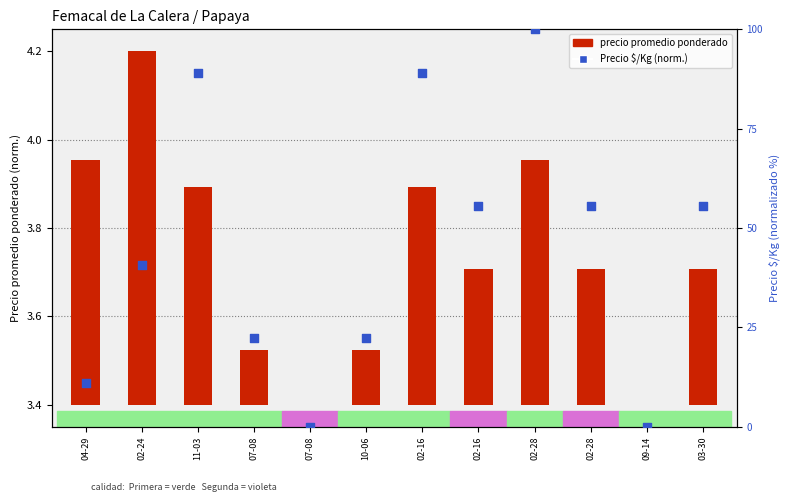

Which series has the largest total across all categories?

Precio $/Kg